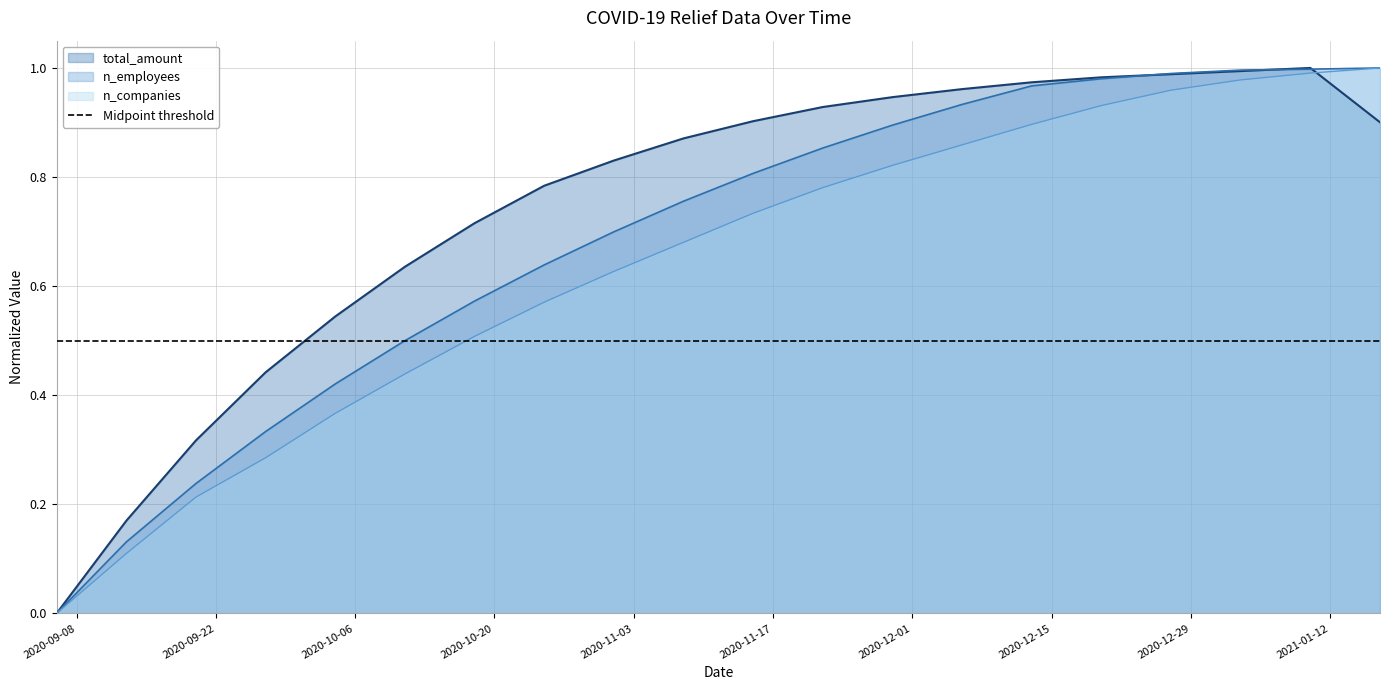

What is the sum of the total_amount values at 2020-11-08 and 2020-11-15?

1.8